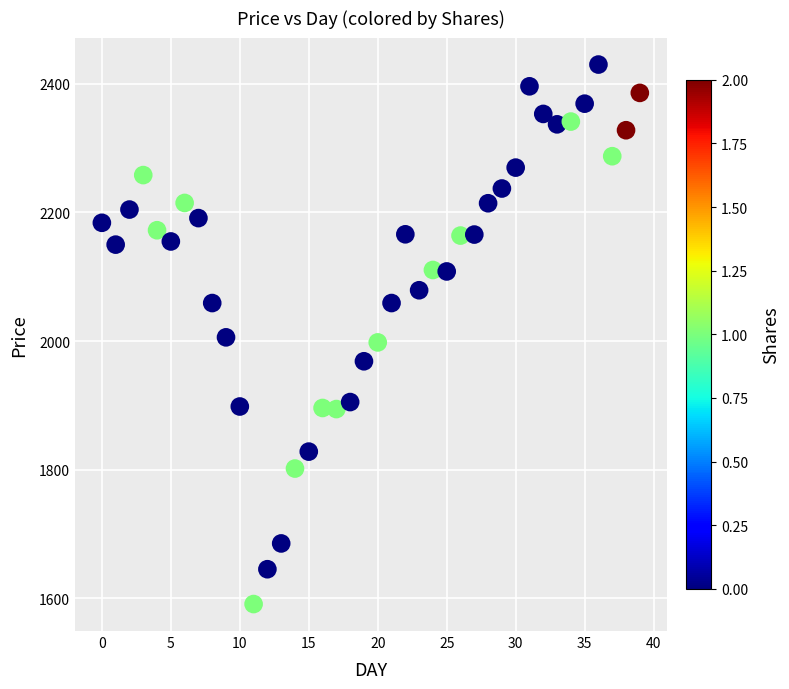

What is the range of Y values (max minus min)?

838.8